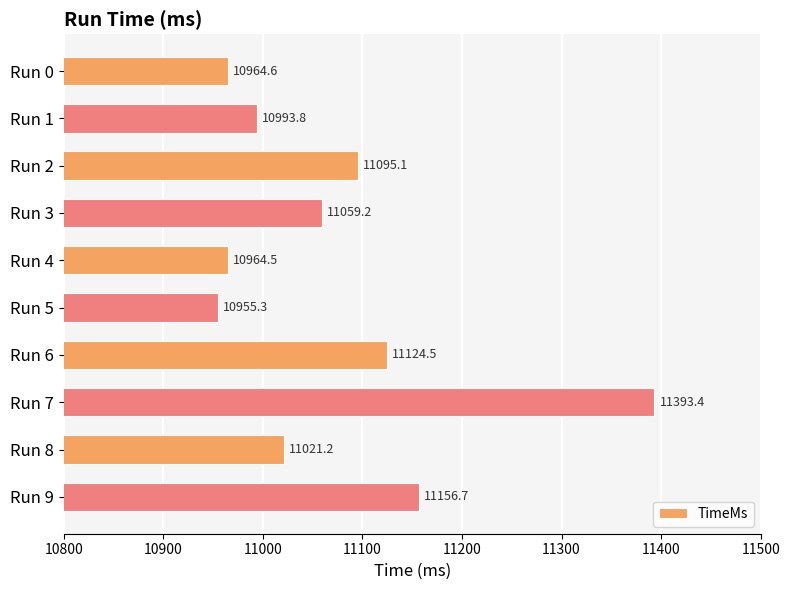

What is the value of the 7th bar from the top?

11124.5